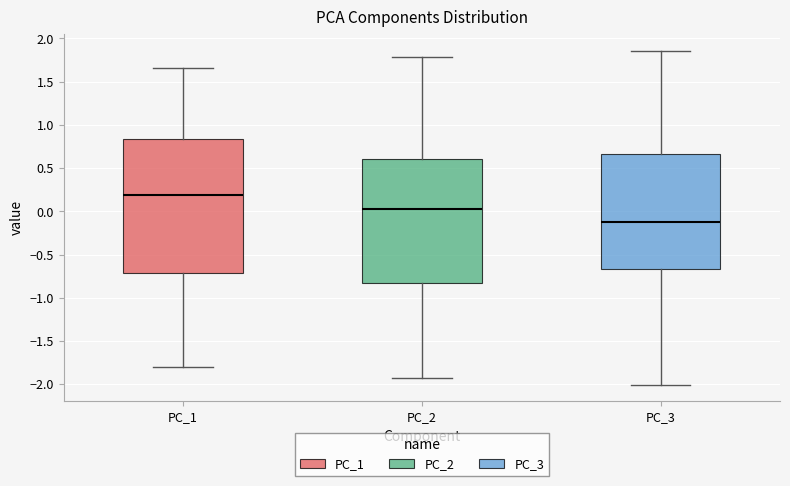

Reading left to right, read every box against the y-axis: the position of its median line, the range the box covers, and the ends of its whiskers. The values are not printed on the chart, so give them approximately, as read against the axis.

PC_1: median 0.20, box -0.70 to 0.85, whiskers -1.80 to 1.65
PC_2: median 0.05, box -0.85 to 0.60, whiskers -1.95 to 1.80
PC_3: median -0.10, box -0.65 to 0.65, whiskers -2.00 to 1.85